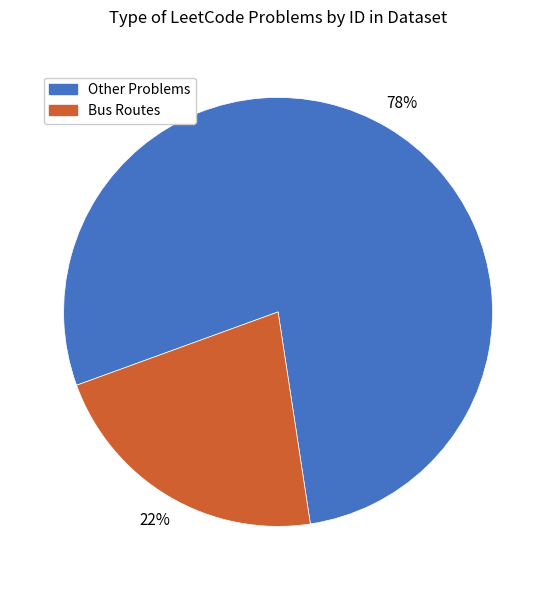

To the nearest percent, what is the average slice percentage?

50%